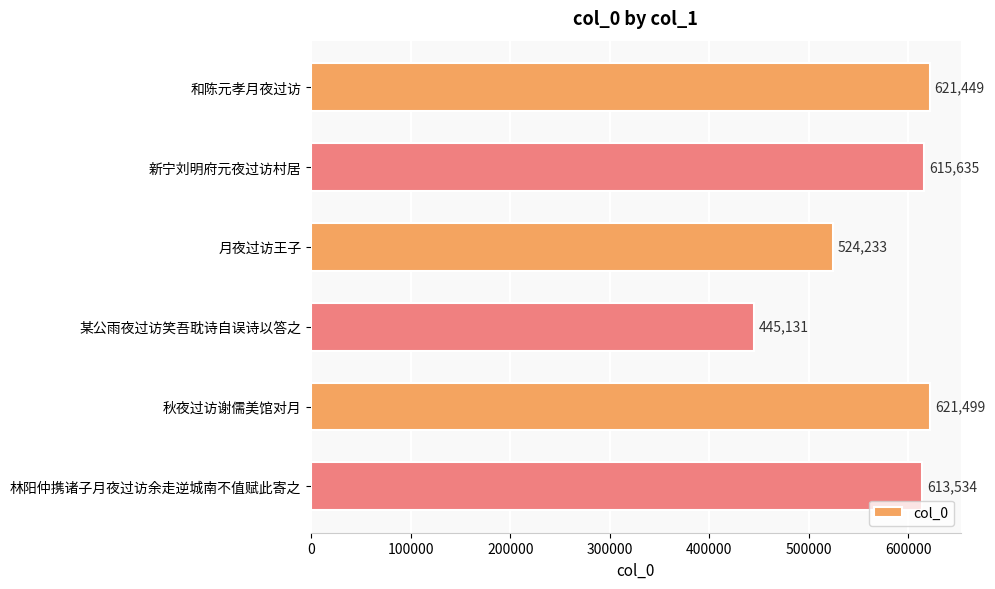

List the labels in order of value, smallest first.

某公雨夜过访笑吾耽诗自误诗以答之, 月夜过访王子, 林阳仲携诸子月夜过访余走逆城南不值赋此寄之, 新宁刘明府元夜过访村居, 和陈元孝月夜过访, 秋夜过访谢儒美馆对月